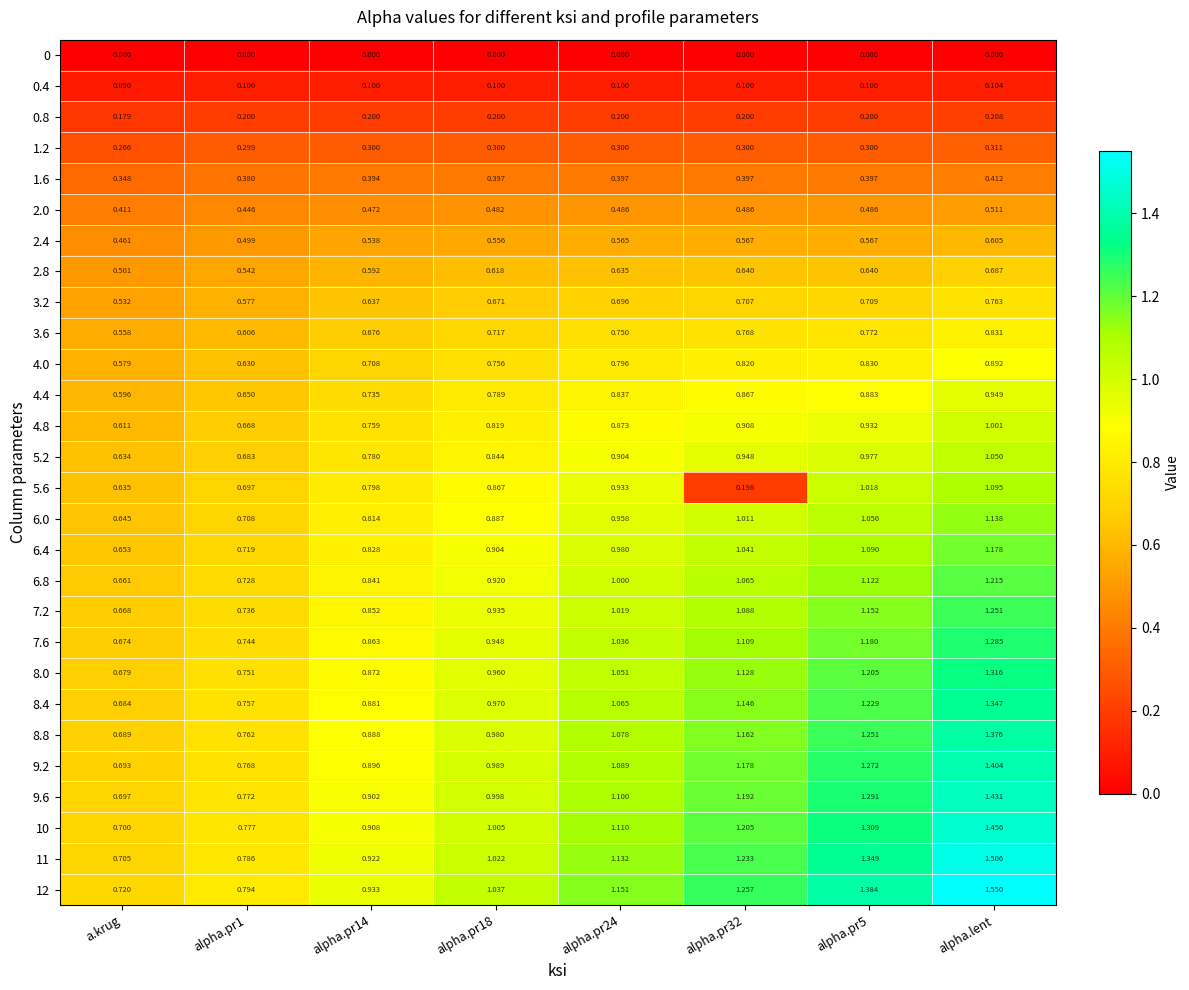

Which label corresponds to the largest value in the chart?

alpha.lent